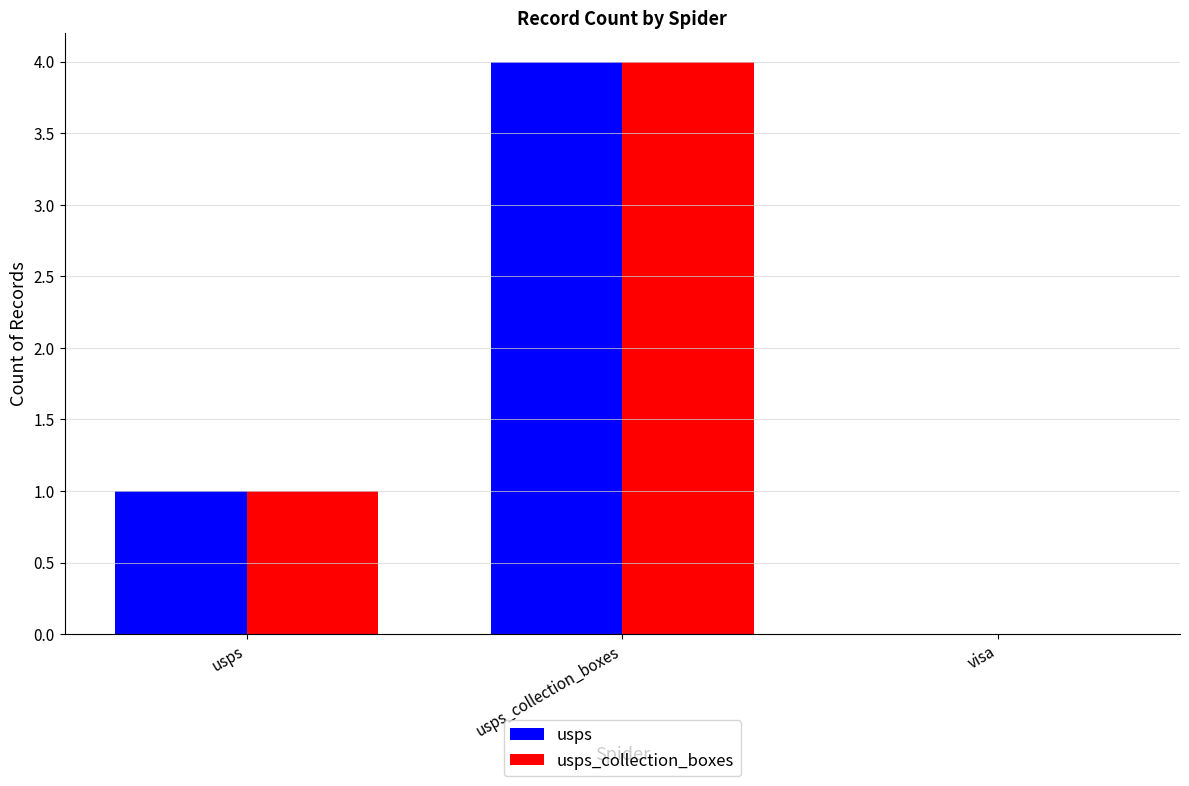

The usps_collection_boxes series shows 1 at usps_collection_boxes. True or false?

False